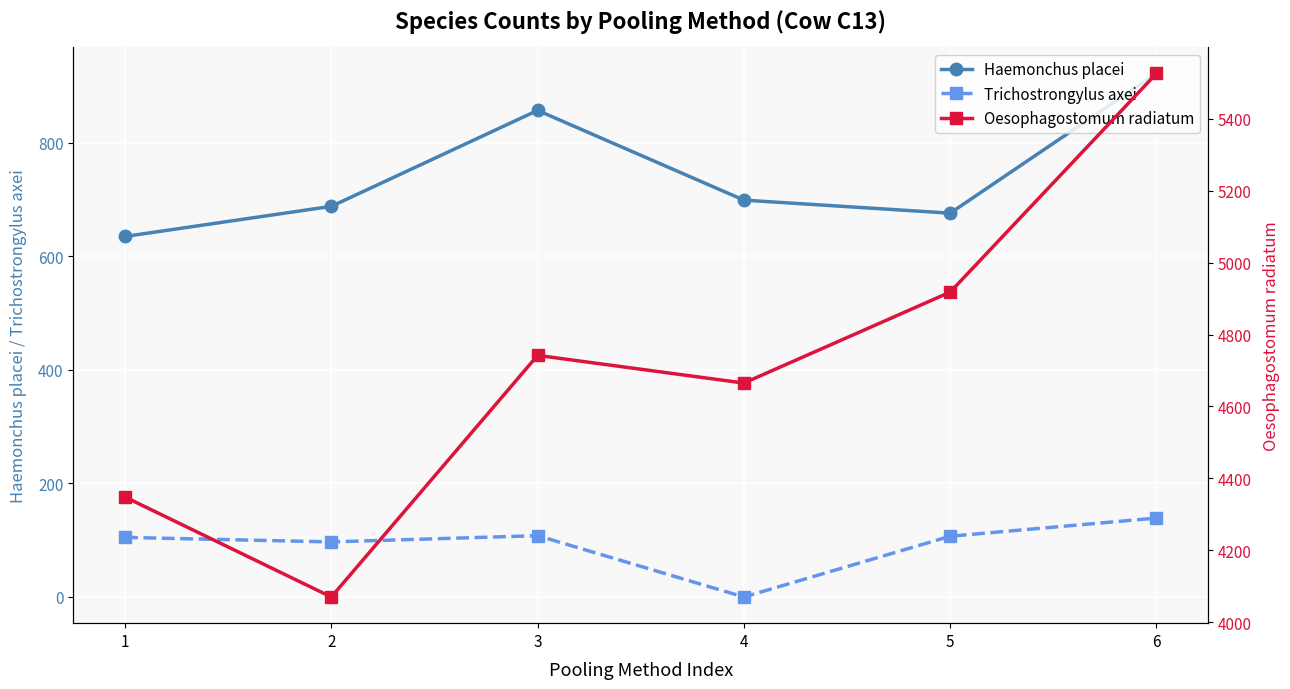

What is the value of the Oesophagostomum radiatum point at the 3rd from the left?

4742